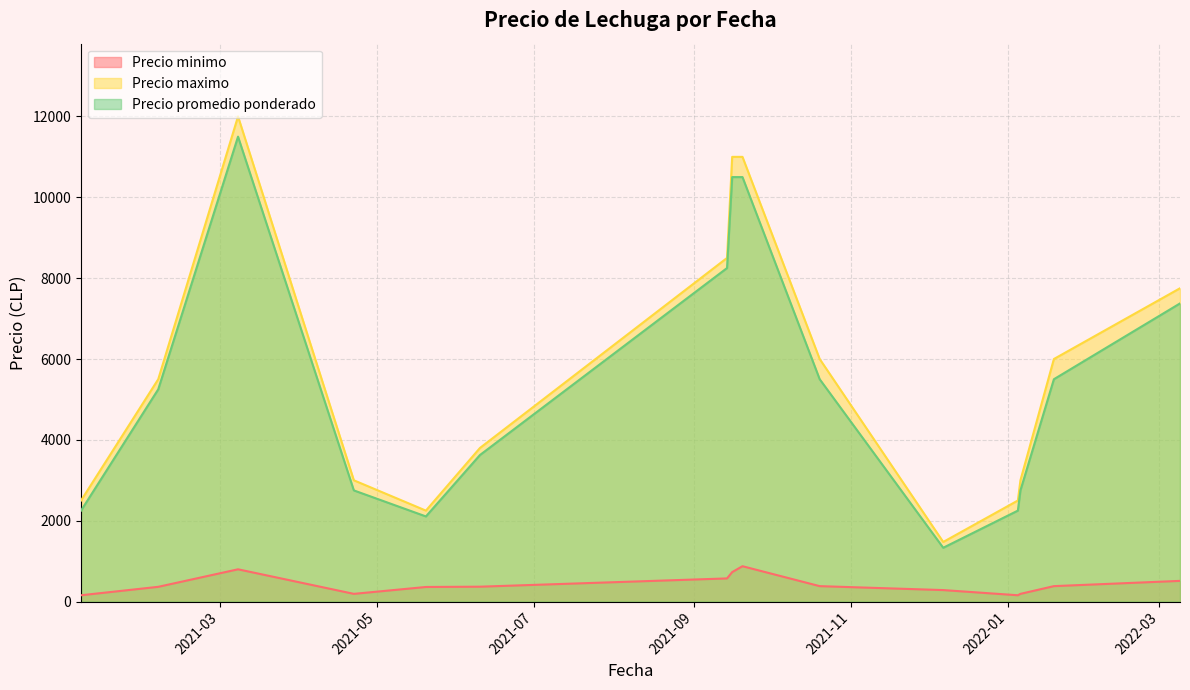

Count the number of categories in the chart.

40